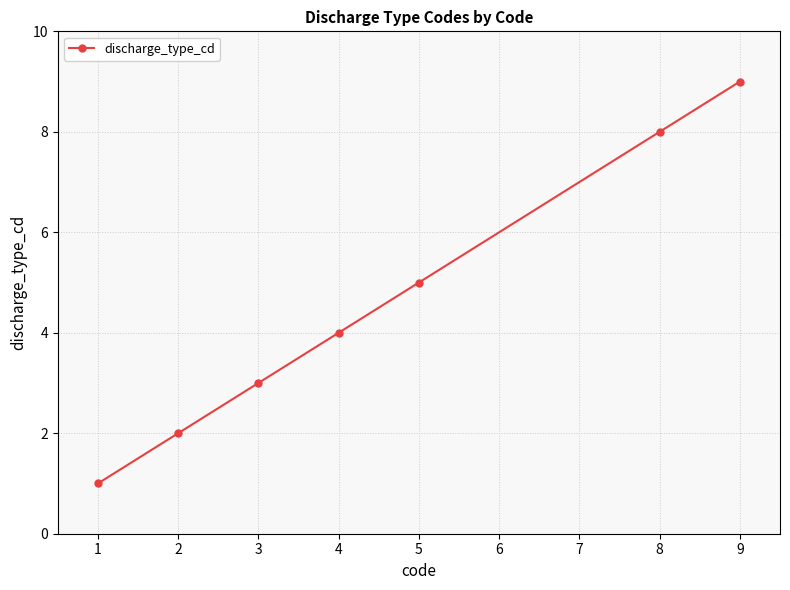

True or false: the data has more than 2 interior local peaks.

False